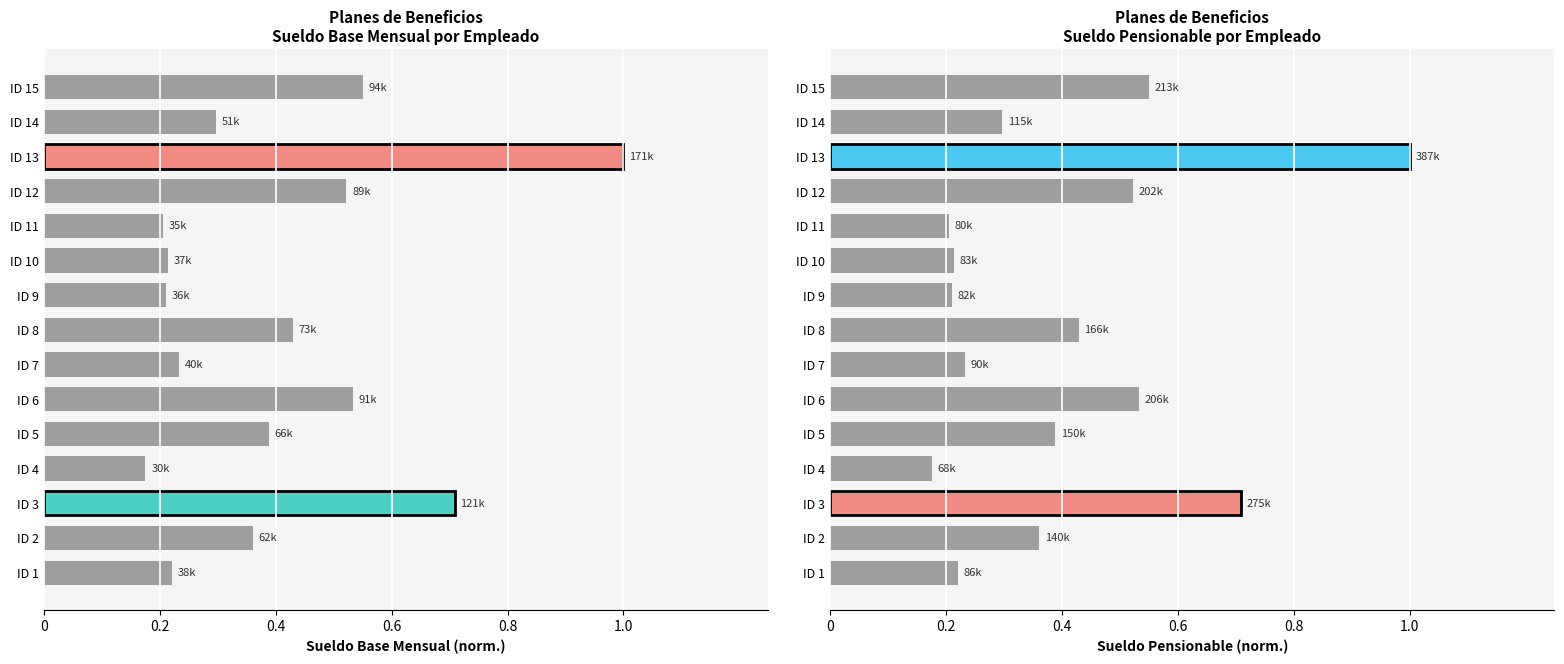

The value of Sueldo Pensionable at ID 10 is 0.1. True or false?

False